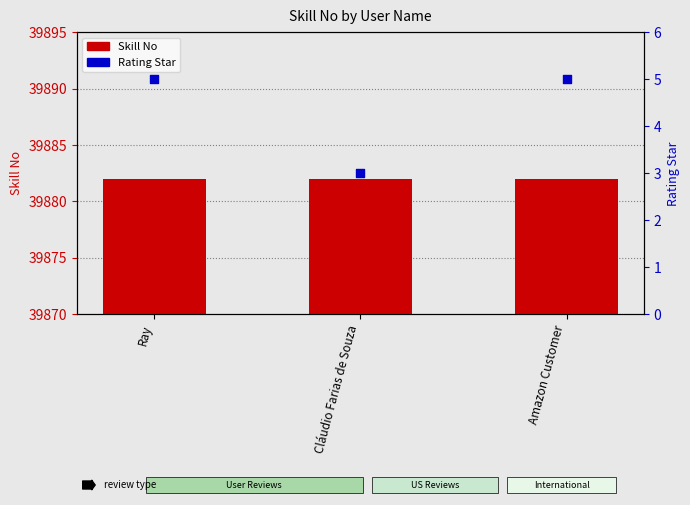

Which series contains the highest Y value?

Skill No